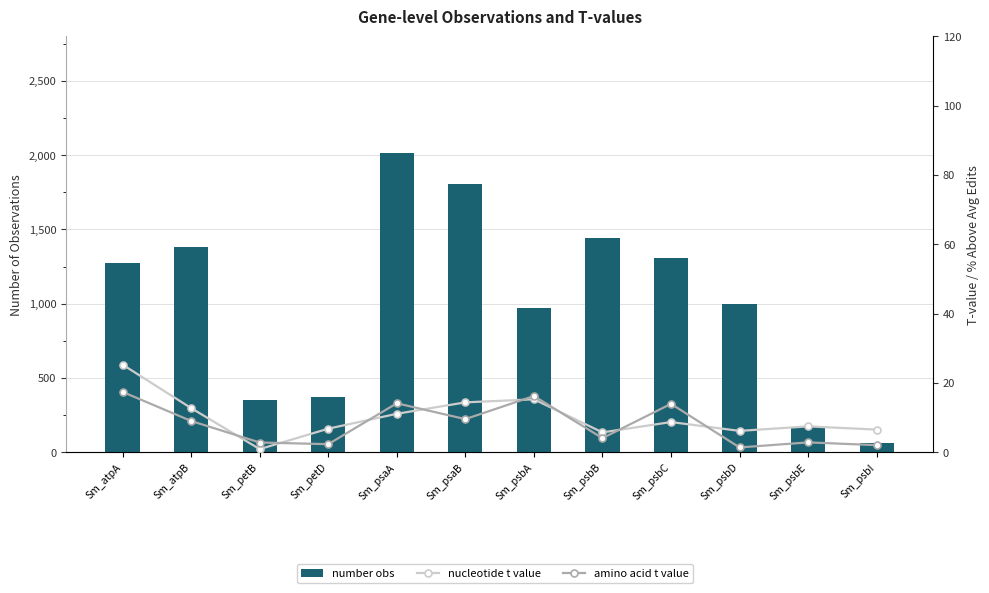

Which series changed the most between Sm_atpB and Sm_psbD?

number obs